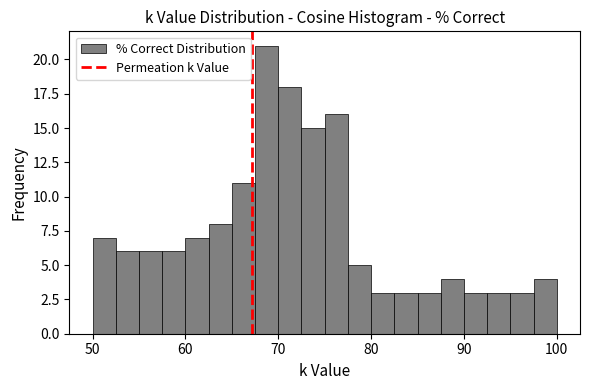

Read against the x-axis, roughly where is the centre of the tallest bar?

69